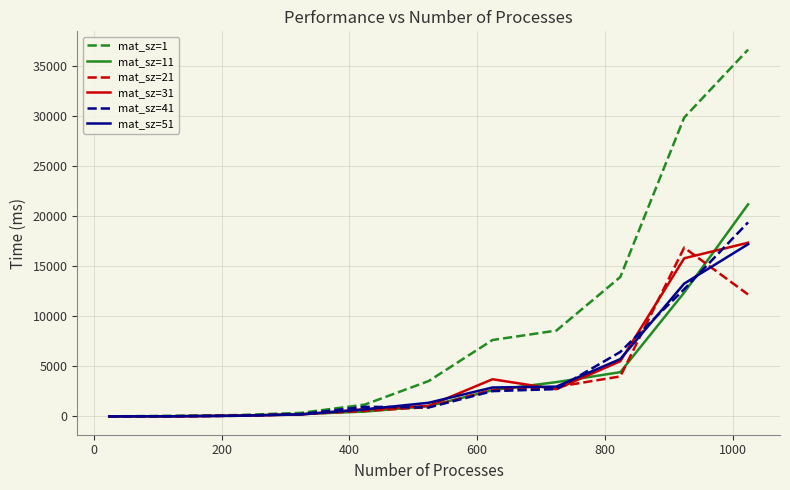

Which series has the widest spread of values?

mat_sz=1